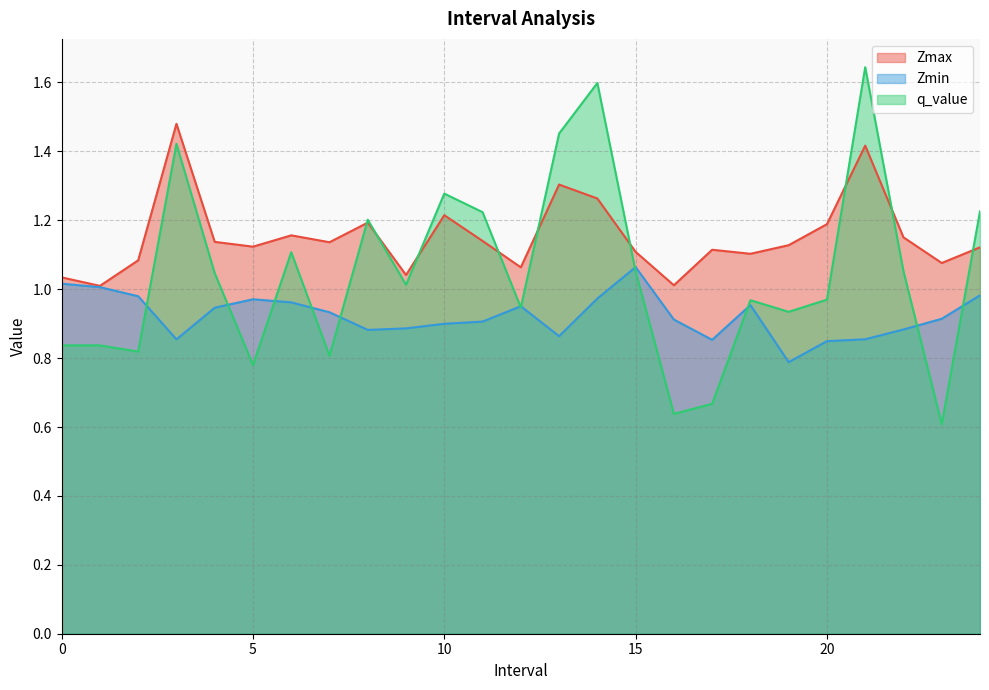

Does the chart have visible grid lines?

Yes